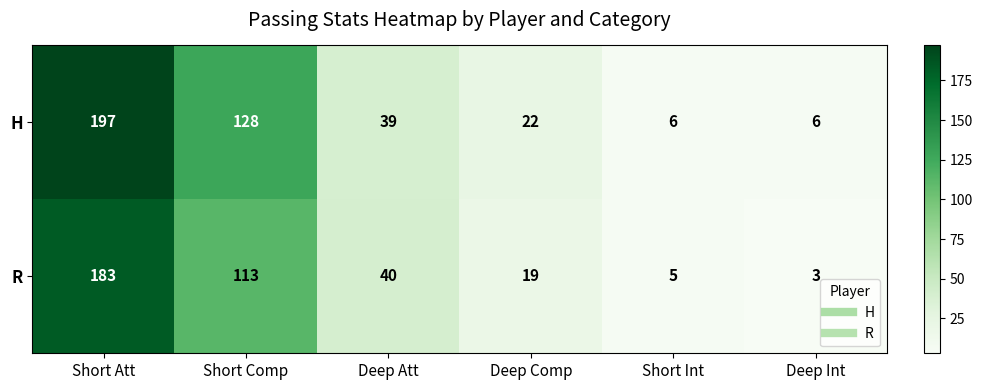

What is the difference between the maximum and minimum values in the H series?

191